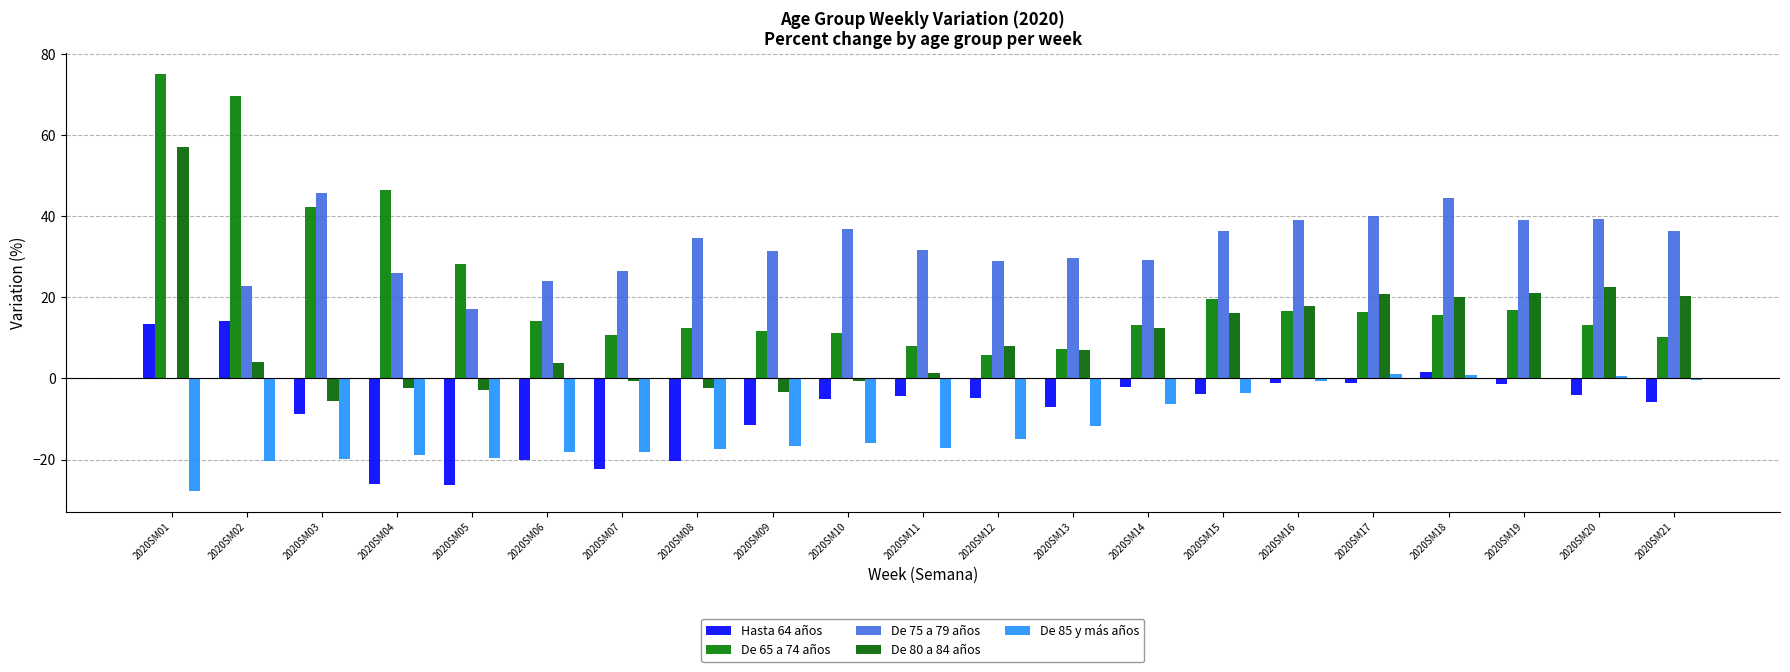

What is the average value of the De 80 a 84 años series?

10.3